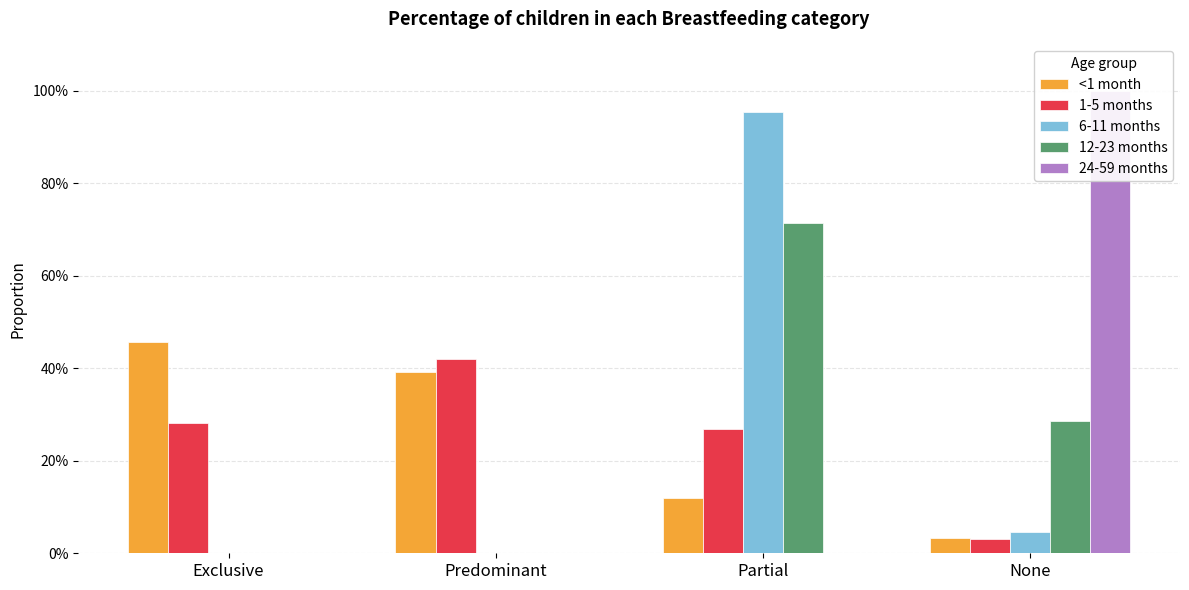

At None, list the series in order from largest to smallest.

24-59 months, 12-23 months, 6-11 months, <1 month, 1-5 months